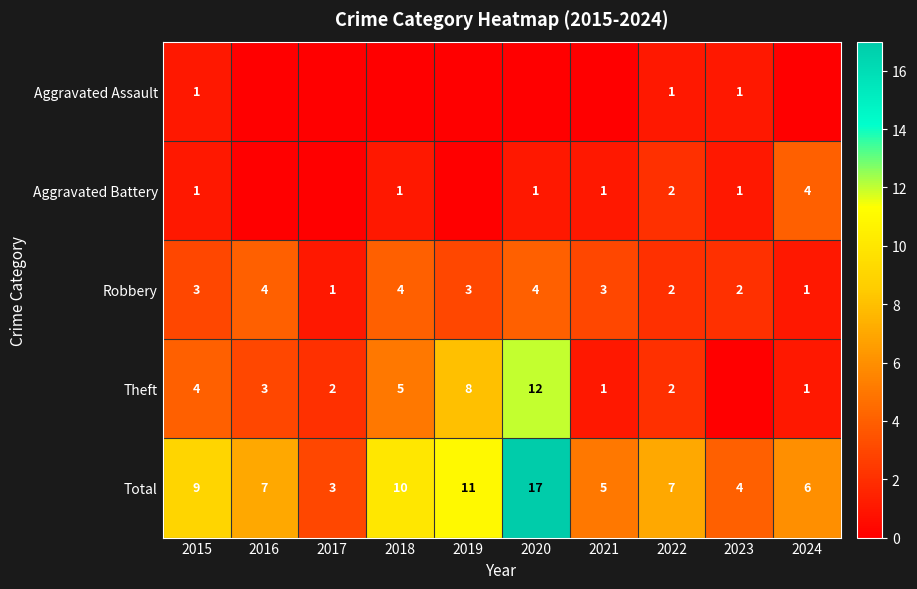

True or false: Aggravated Battery has a value of 3 at 2022.

False